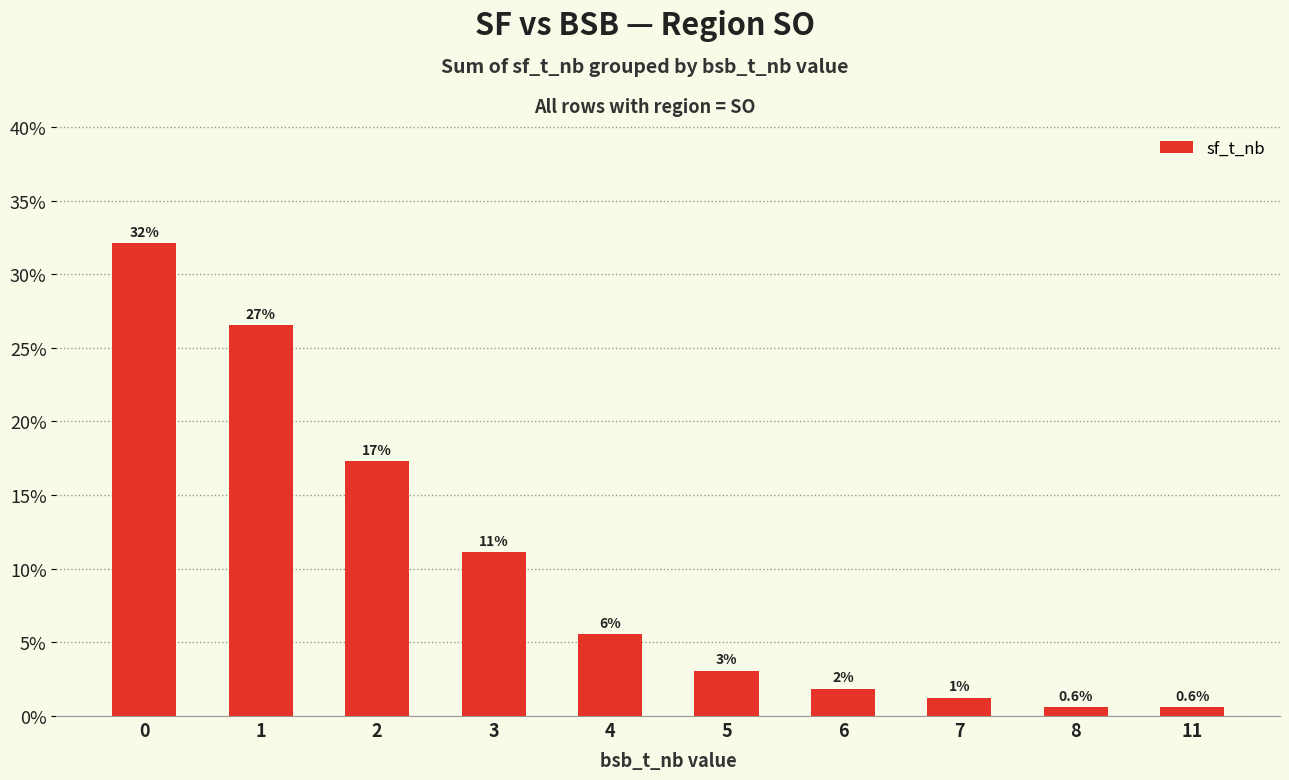

What is the approximate value at 3?

11.1